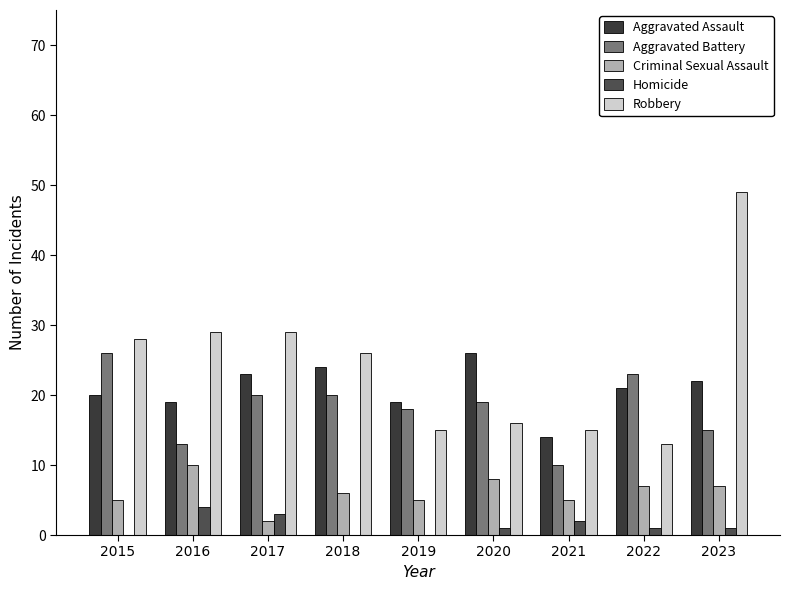

Which category has the lowest value in the Robbery series?

2022